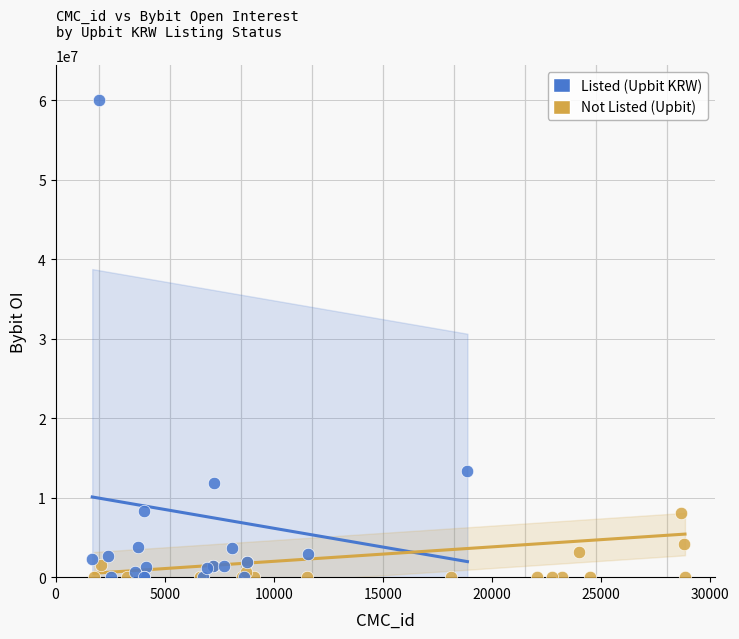

Which series has the largest Y range (max minus min)?

Listed (Upbit KRW)